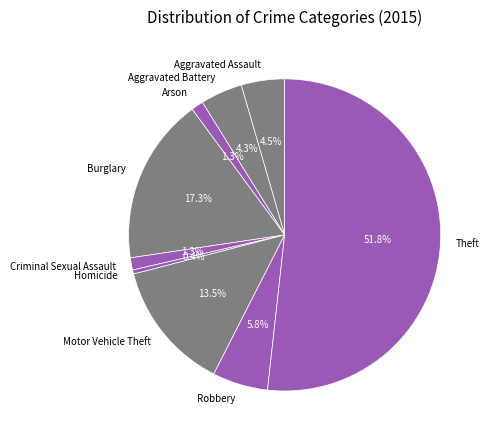

Which category accounts for the majority?

Theft